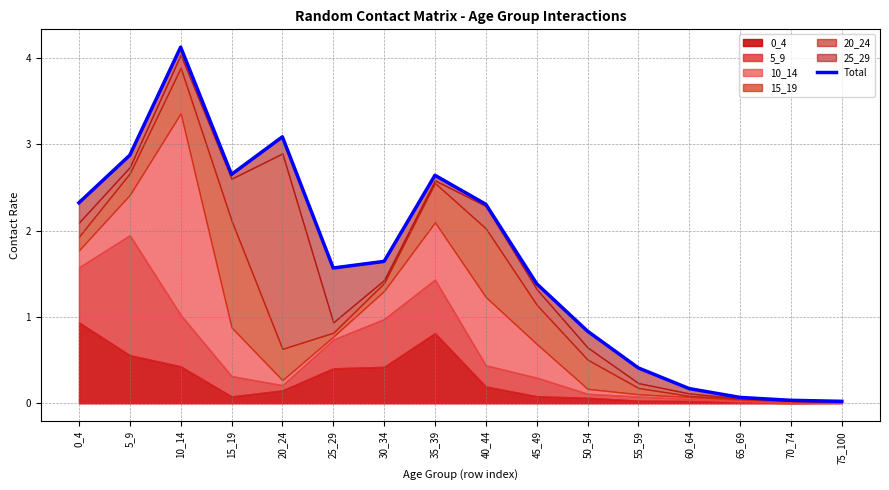

Where is the data nearest to the value 2?

40_44